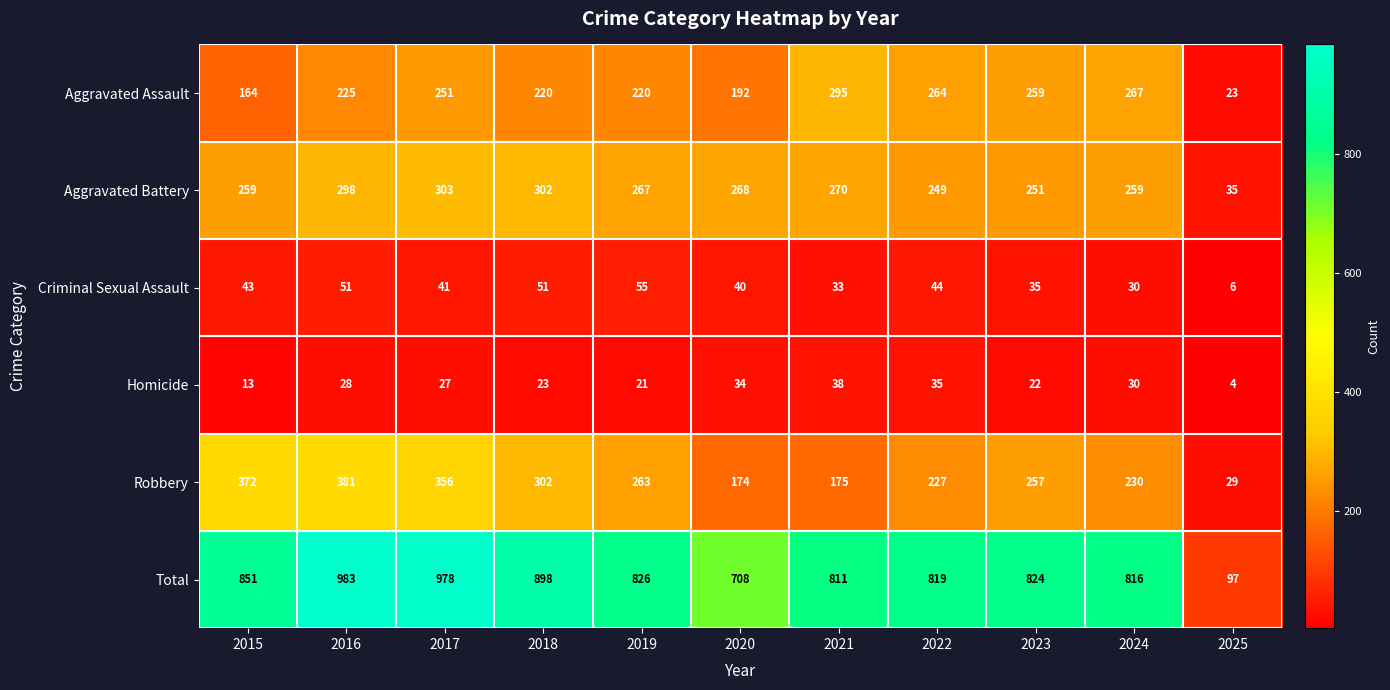

The value of Total at 2018 is 898. True or false?

True